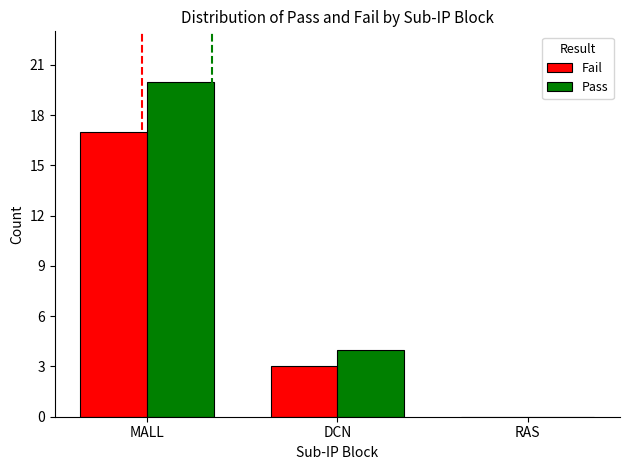

Are the bars grouped side by side (vs. stacked)?

Yes